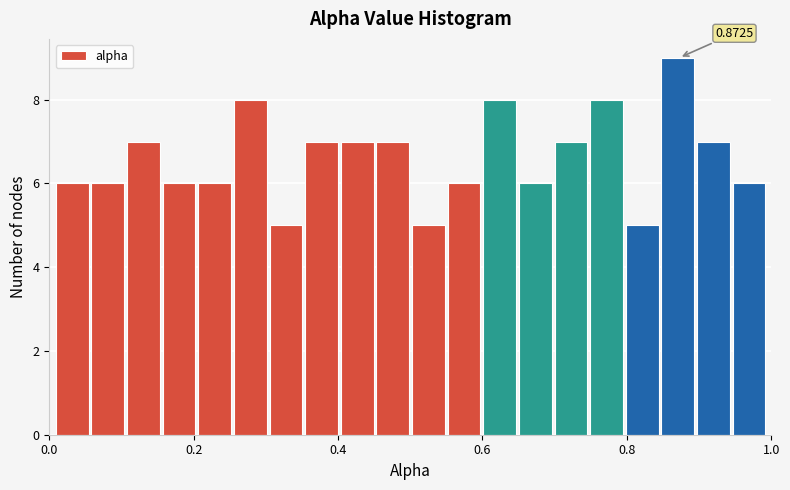

Around what value on the x-axis is the tallest bar? Give the approximate position of its centre, as read against the axis.

0.88